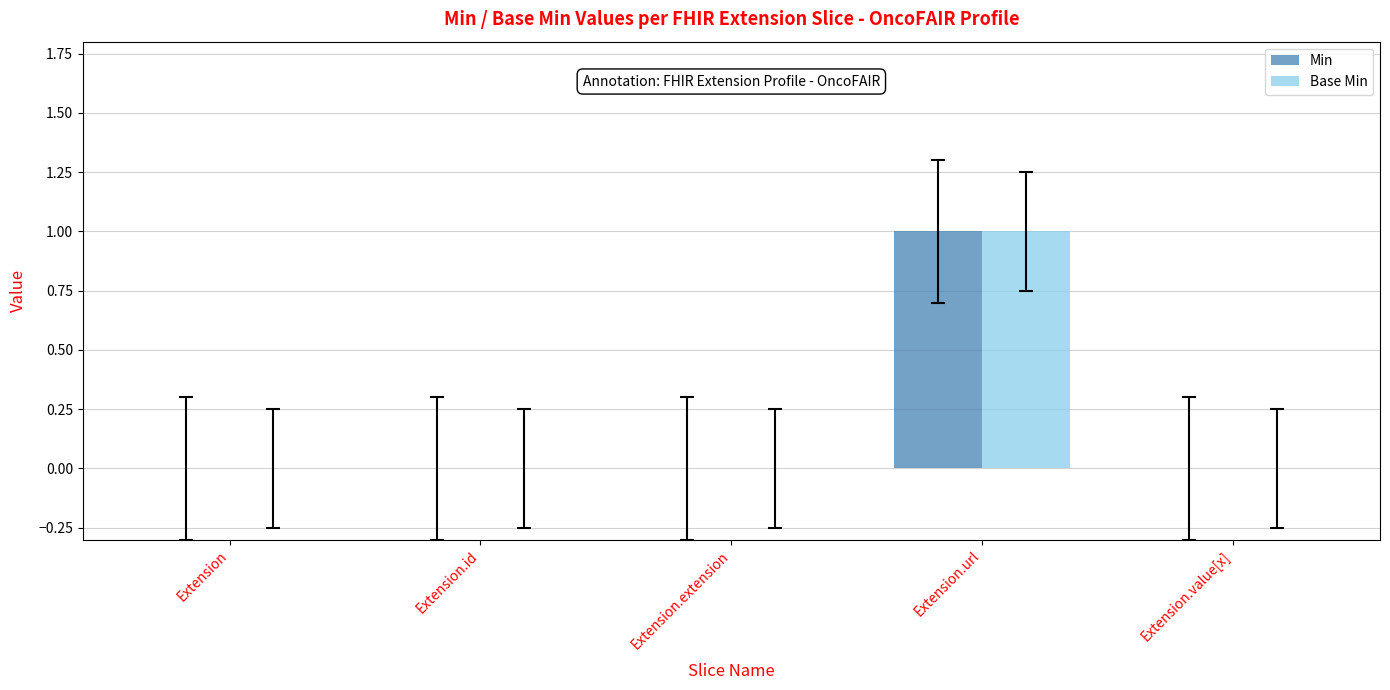

Is it true that Base Min equals 0 at Extension.id?

True